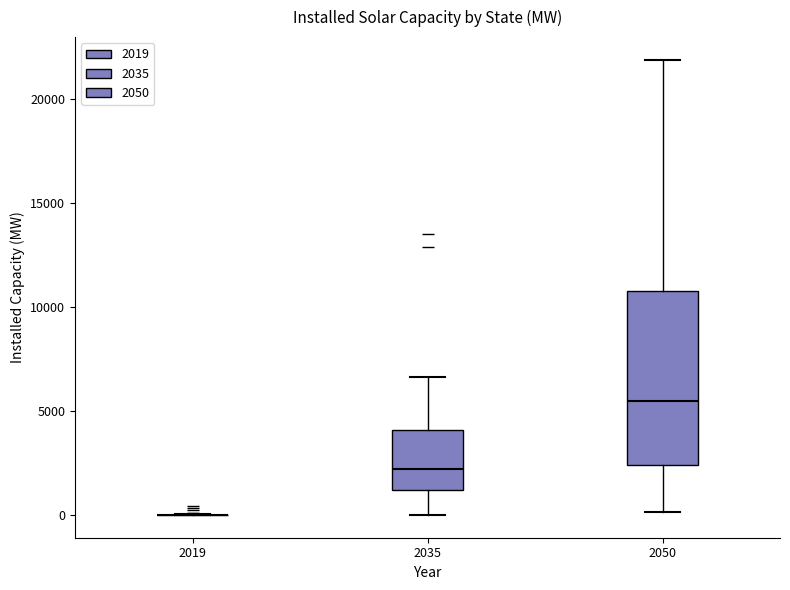

Where does the lower whisker of the box at x = 2050 end on the y-axis? The values are not printed on the chart, so give them approximately, as read against the axis.

0